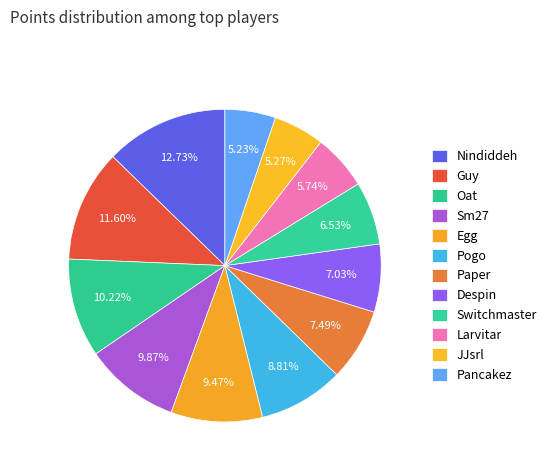

To the nearest percent, what is the average slice percentage?

8%